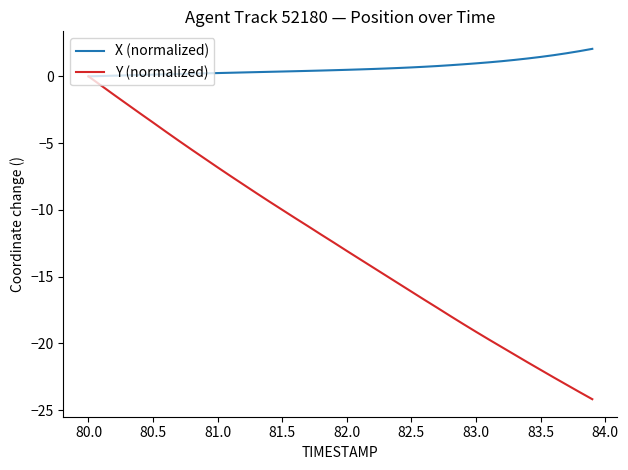

List the series in order of their peak value, lowest first.

Y (normalized), X (normalized)